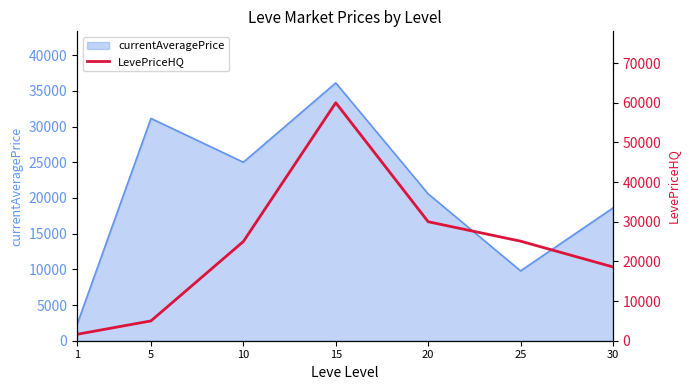

Reading right to left, extract all data points from this chart.

18600.0	25100.0	30000.0	60008.0	25013.0	4998.0	1616.7